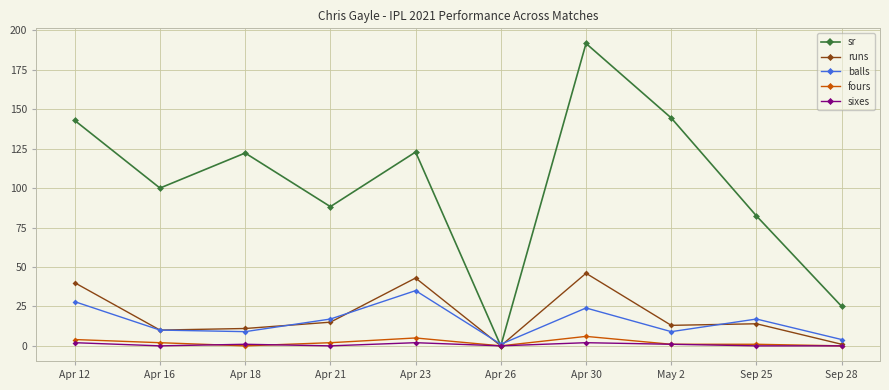

What is the average value of the balls series?

15.4